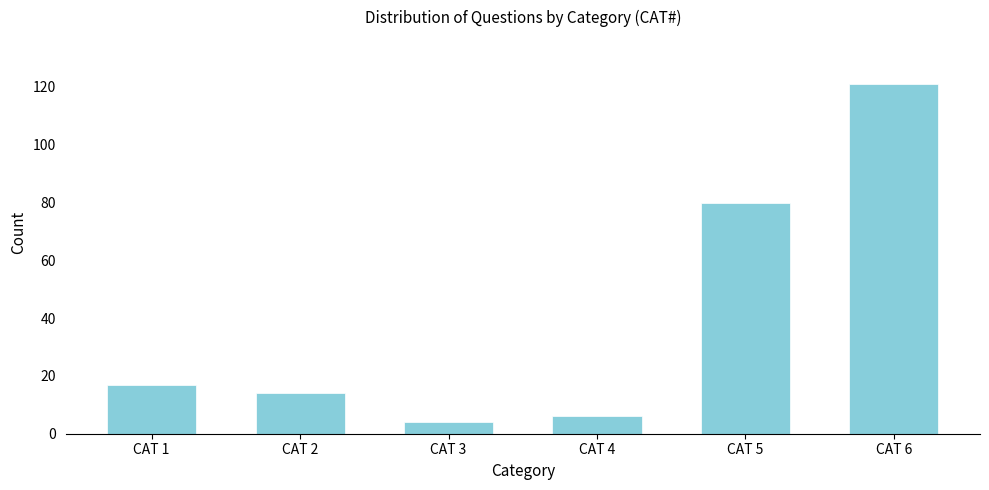

Reading left to right, what are all the values shown in this chart?

CAT 1=17	CAT 2=14	CAT 3=4	CAT 4=6	CAT 5=80	CAT 6=121